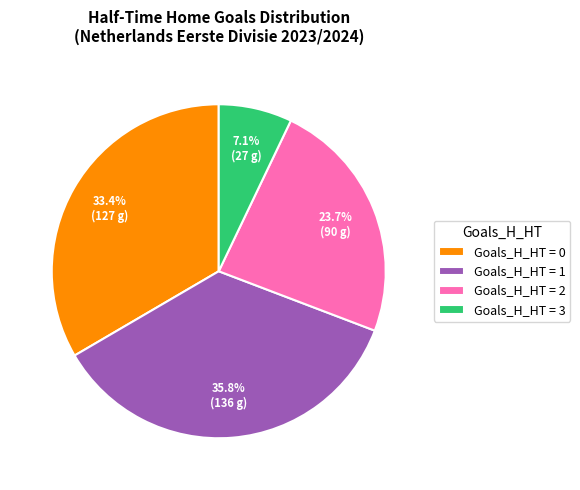

Rank the categories by value from lowest to highest.

Goals_H_HT = 3, Goals_H_HT = 2, Goals_H_HT = 0, Goals_H_HT = 1